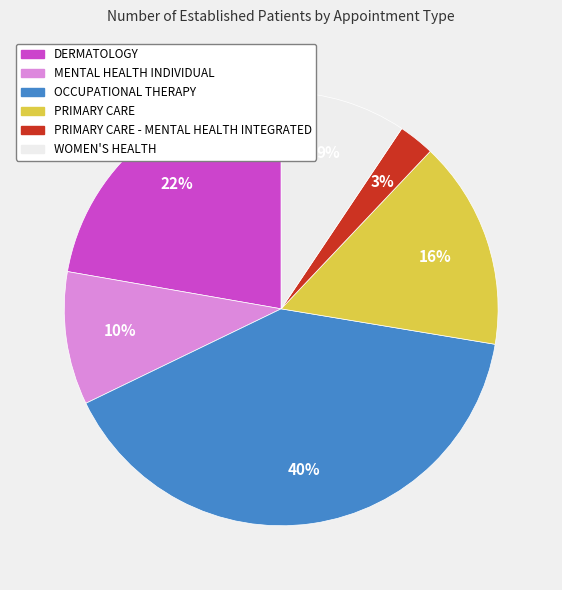

Does any single category account for the majority?

No